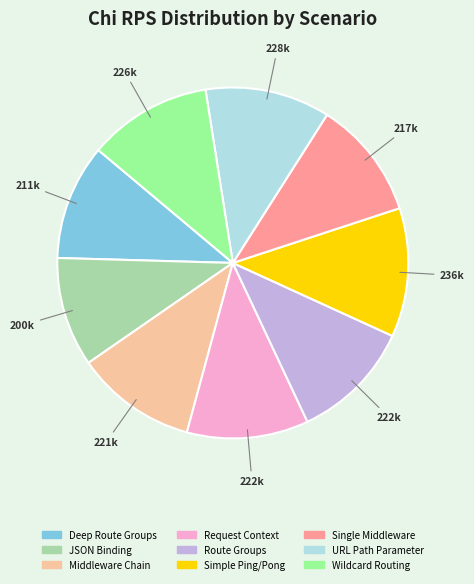

Is the sum of Single Middleware and JSON Binding greater than half?

No